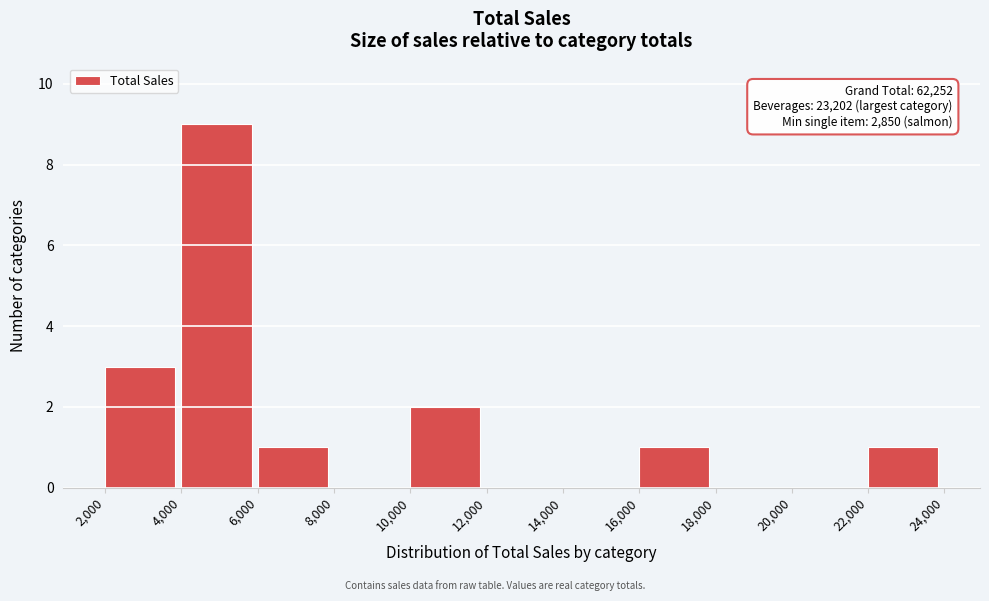

Which range on the x-axis has the tallest bar?

4,000 to 6,000